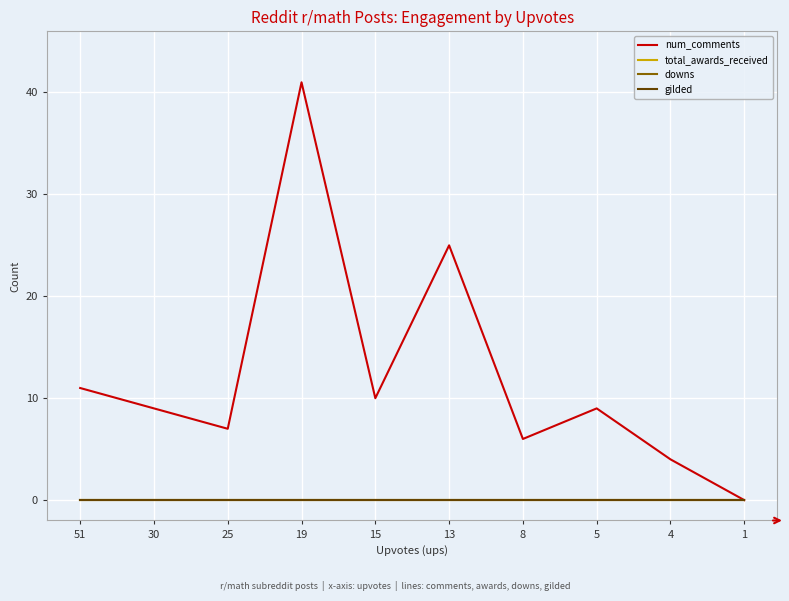

Reading left to right, list all the values displayed in this chart.

num_comments: 11	9	7	41	10	25	6	9	4	0
total_awards_received: 0	0	0	0	0	0	0	0	0	0
downs: 0	0	0	0	0	0	0	0	0	0
gilded: 0	0	0	0	0	0	0	0	0	0